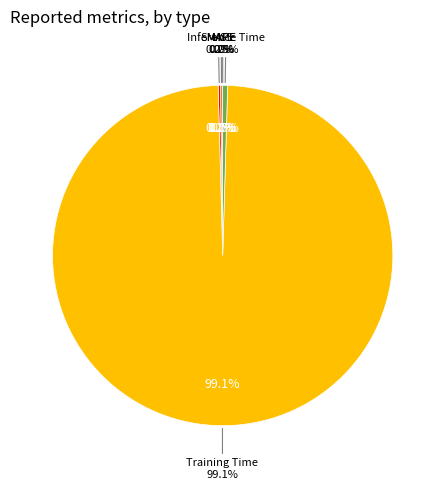

Is it true that MAPE is 0% of the pie?

True